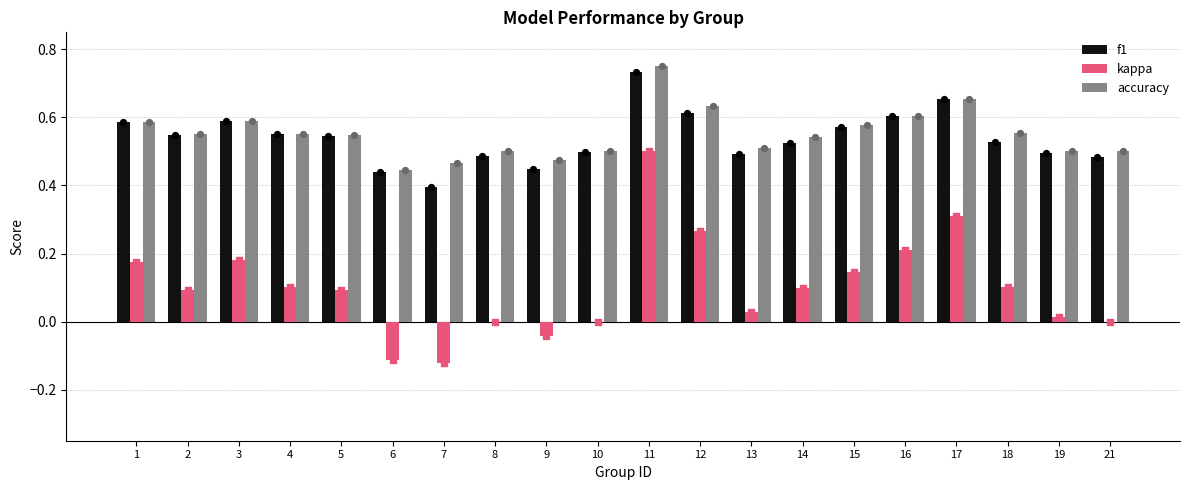

Is the value of kappa at 12 greater than the value of accuracy at 8?

No